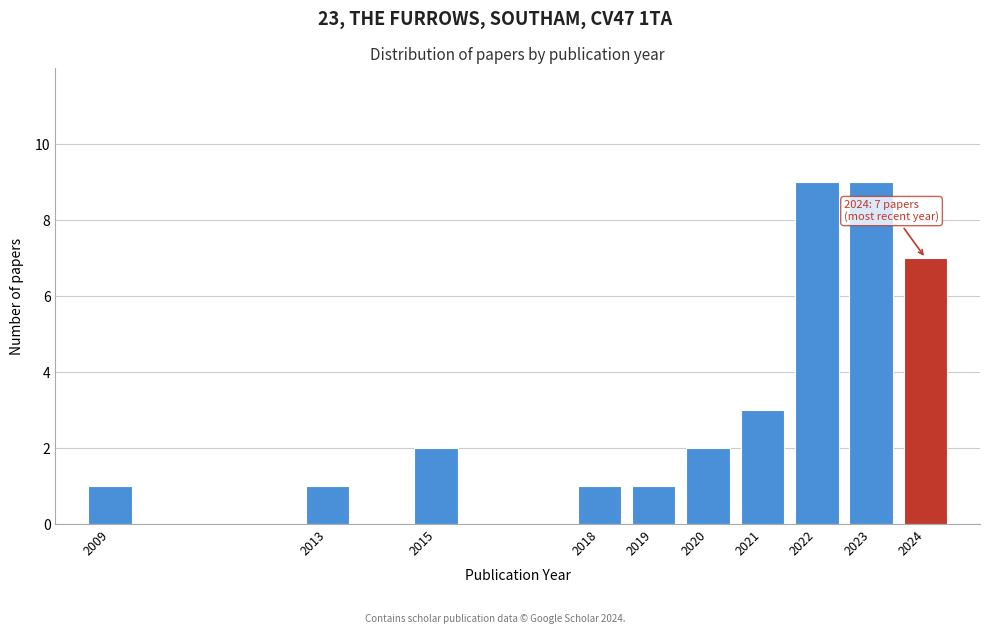

Reading left to right, extract all data points from this chart.

2009=1	2013=1	2015=2	2018=1	2019=1	2020=2	2021=3	2022=9	2023=9	2024=7